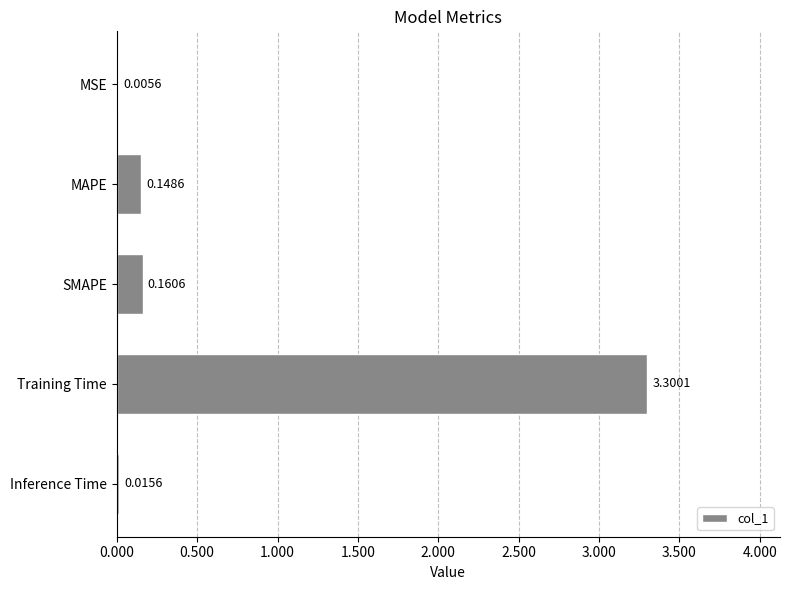

What is the average value?

0.7